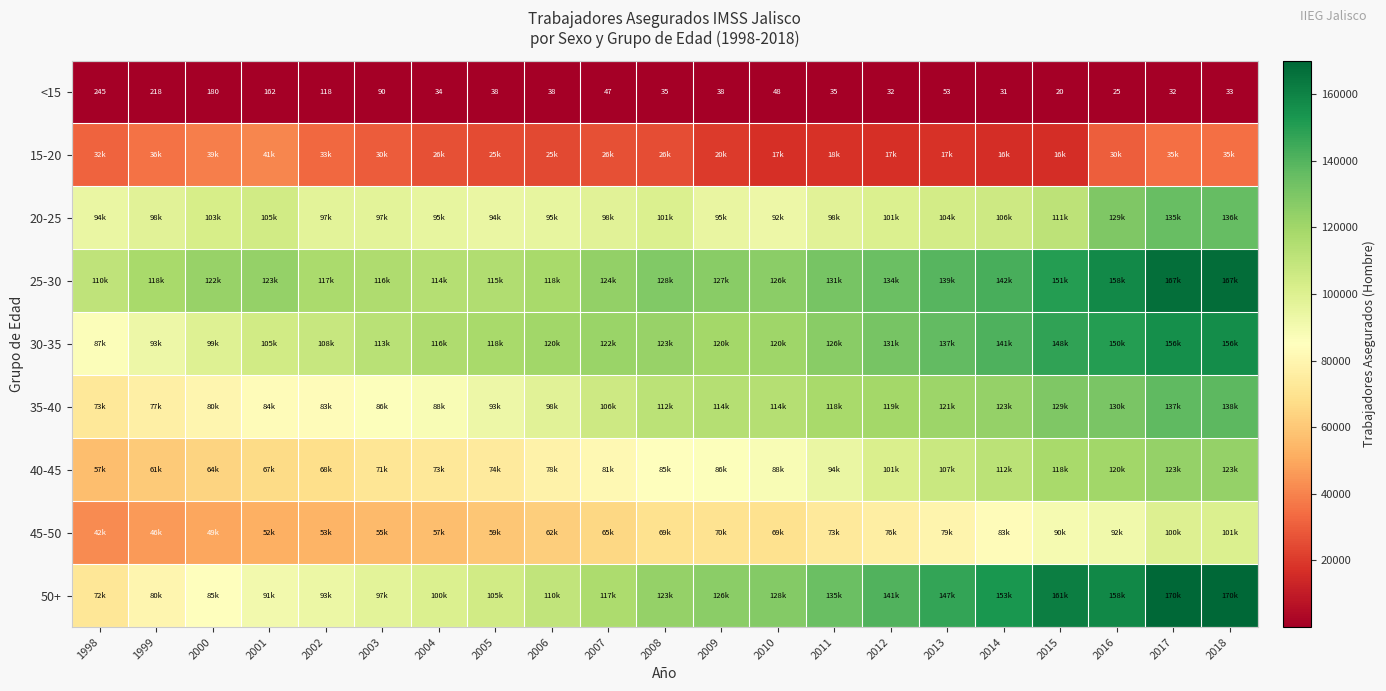

What is the greatest value displayed?

170017